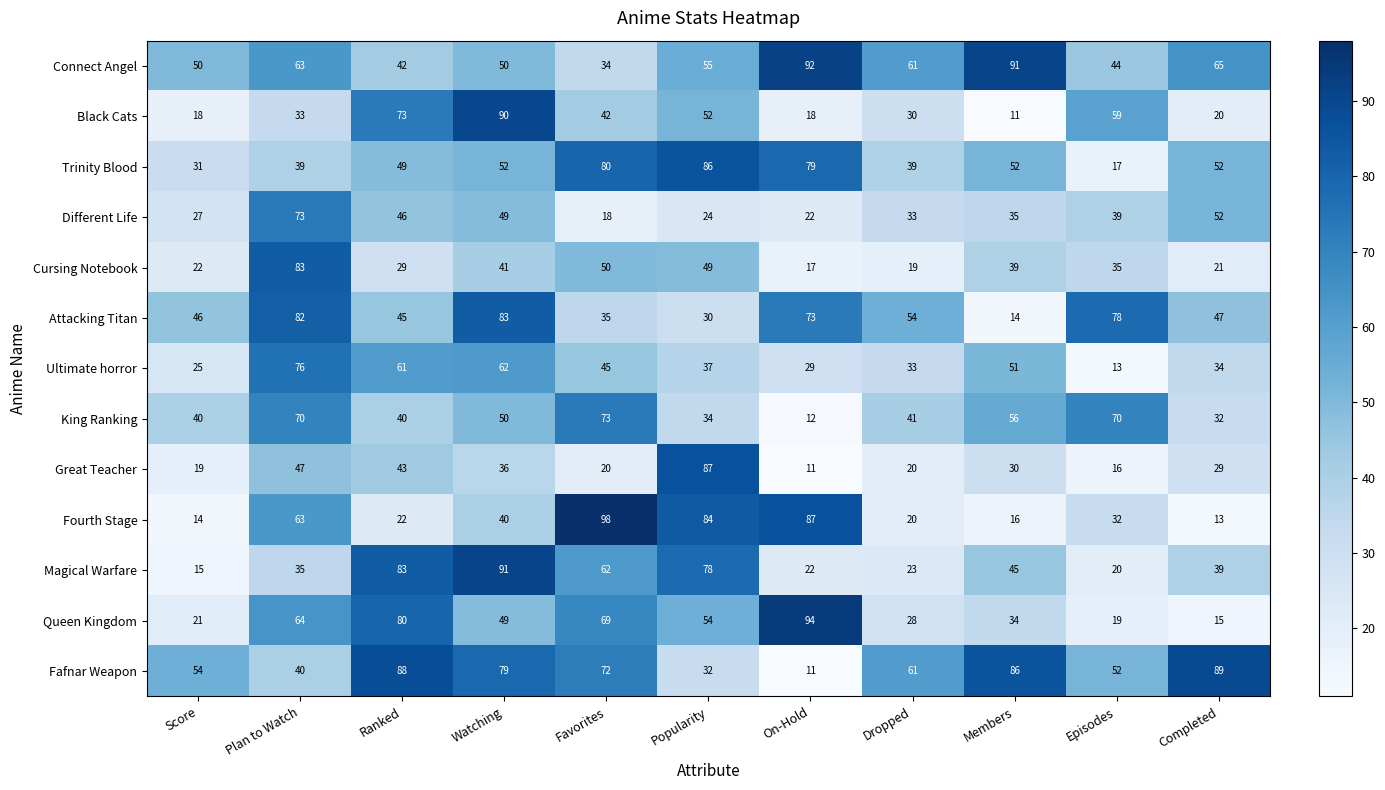

Is it true that Ultimate horror equals 62 at Watching?

True